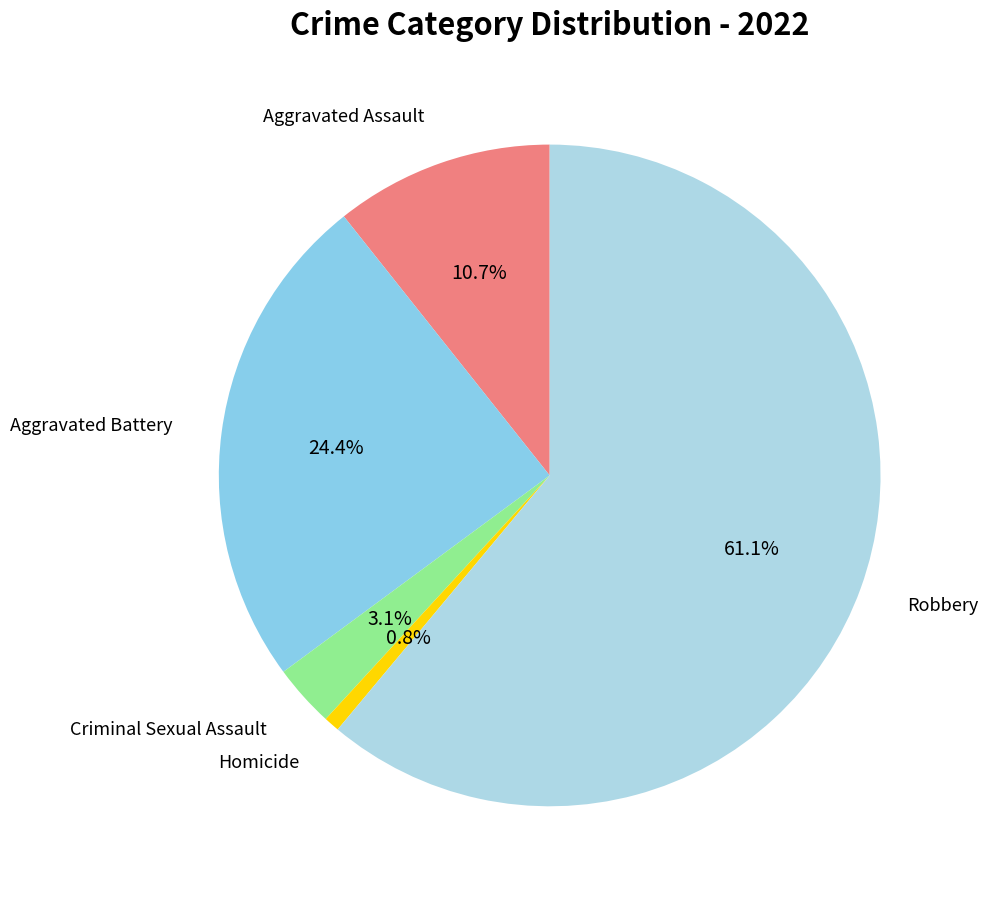

Rank the categories by value from lowest to highest.

Homicide, Criminal Sexual Assault, Aggravated Assault, Aggravated Battery, Robbery